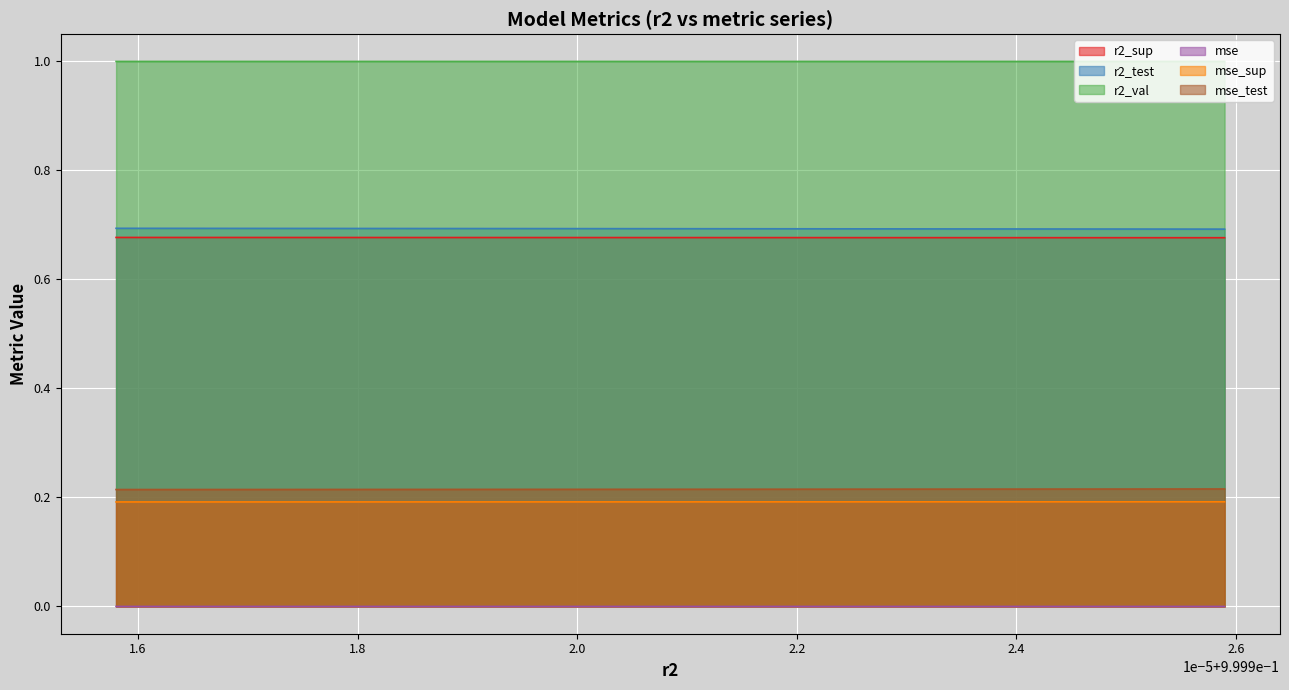

True or false: r2_test and mse_sup cross at least once.

False